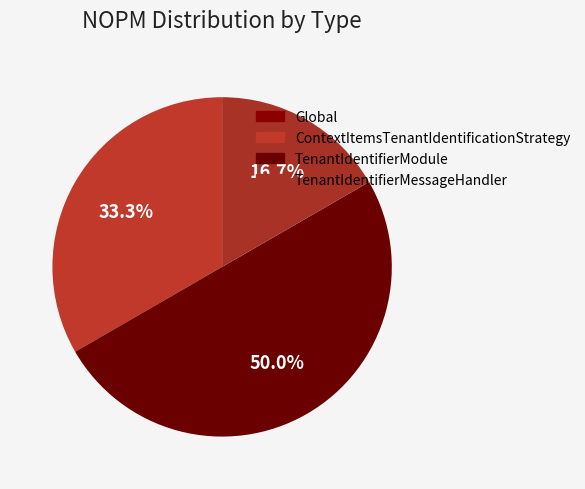

Which slice is the smallest?

Global